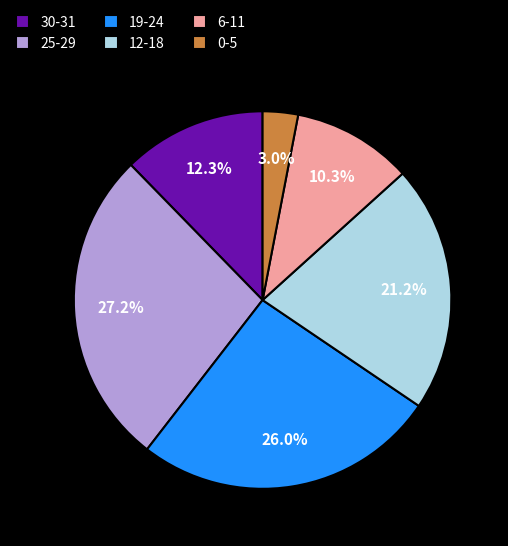

Which has a higher value, 19-24 or 6-11?

19-24